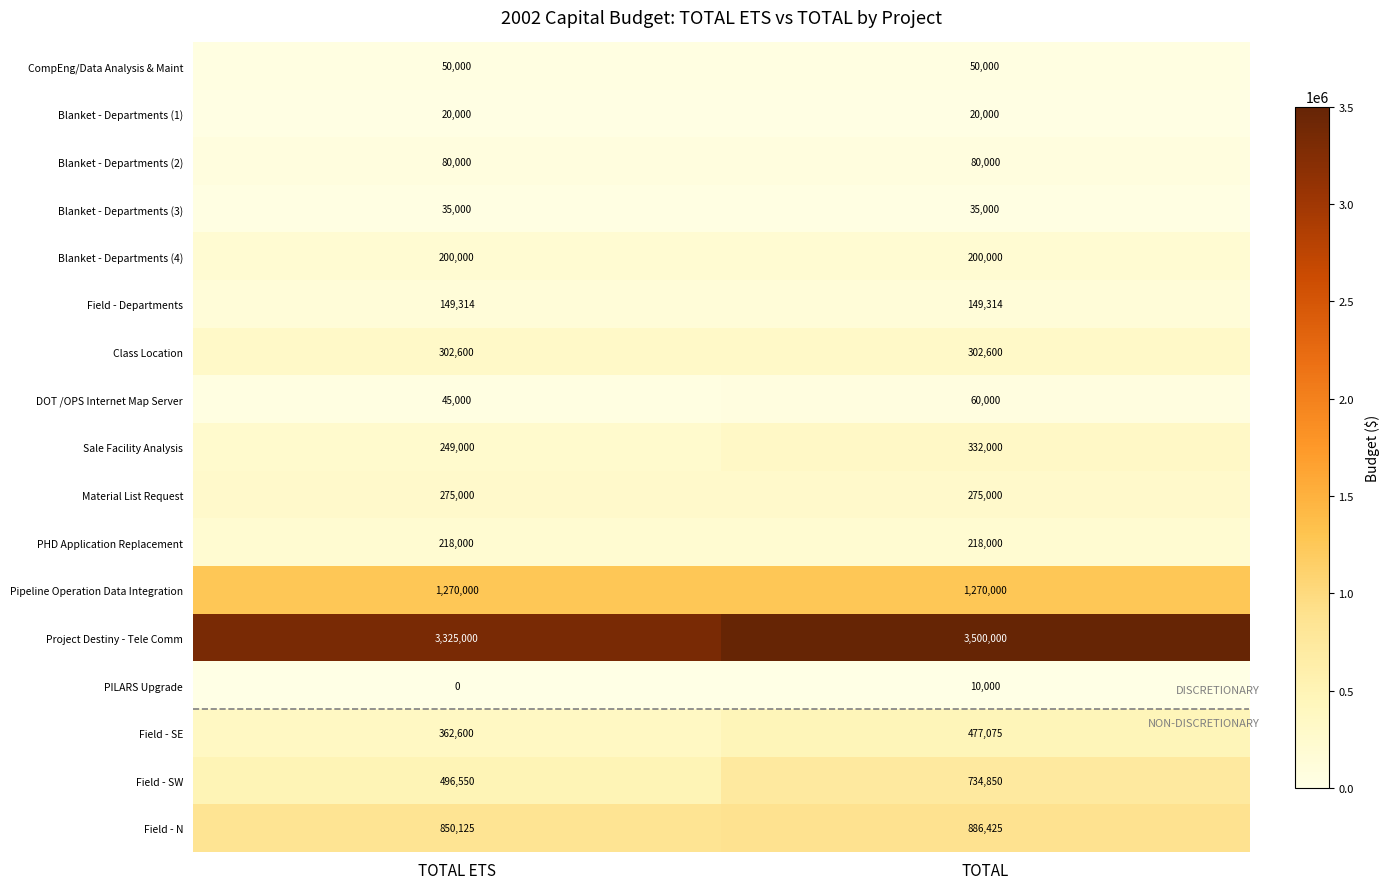

What is the difference between the highest and lowest values at TOTAL?

3490000